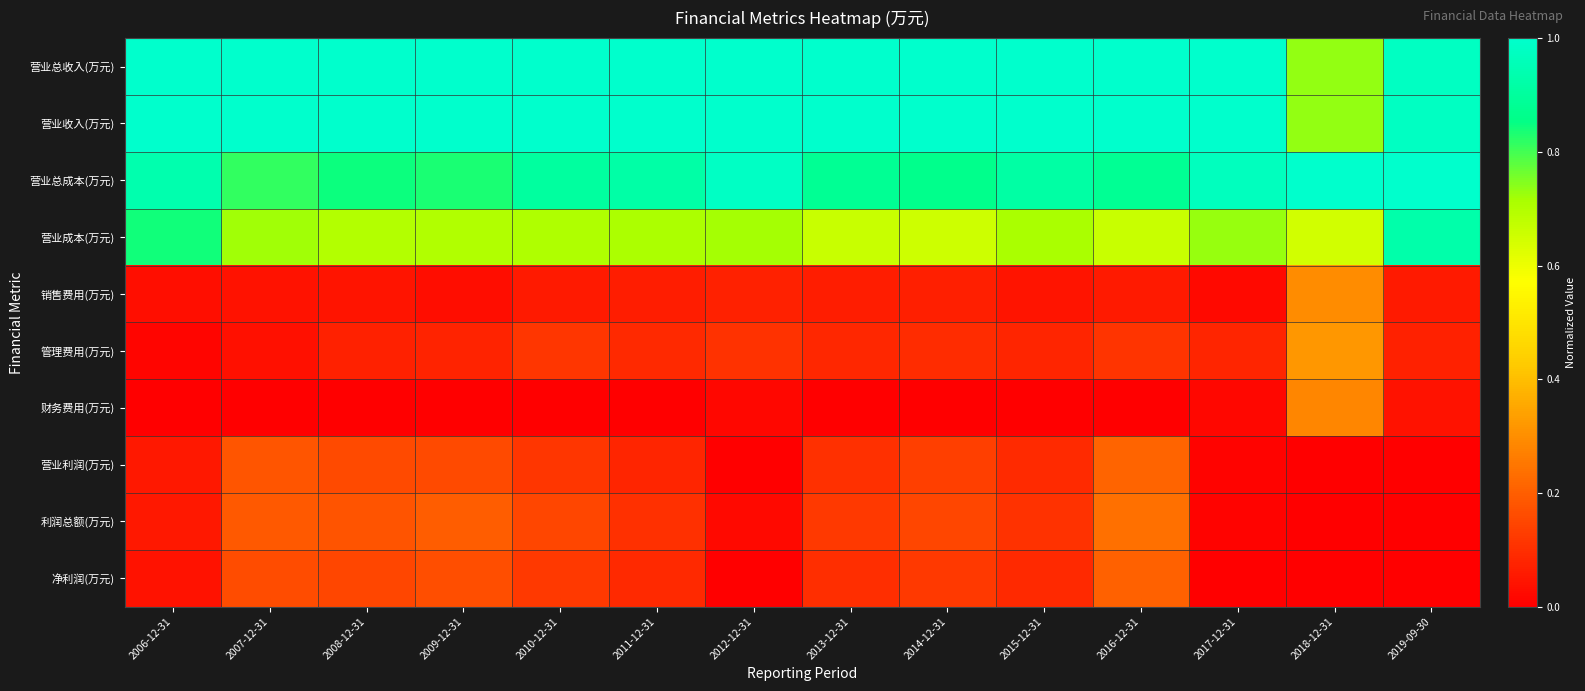

At how many categories does at least one series exceed 0?

14